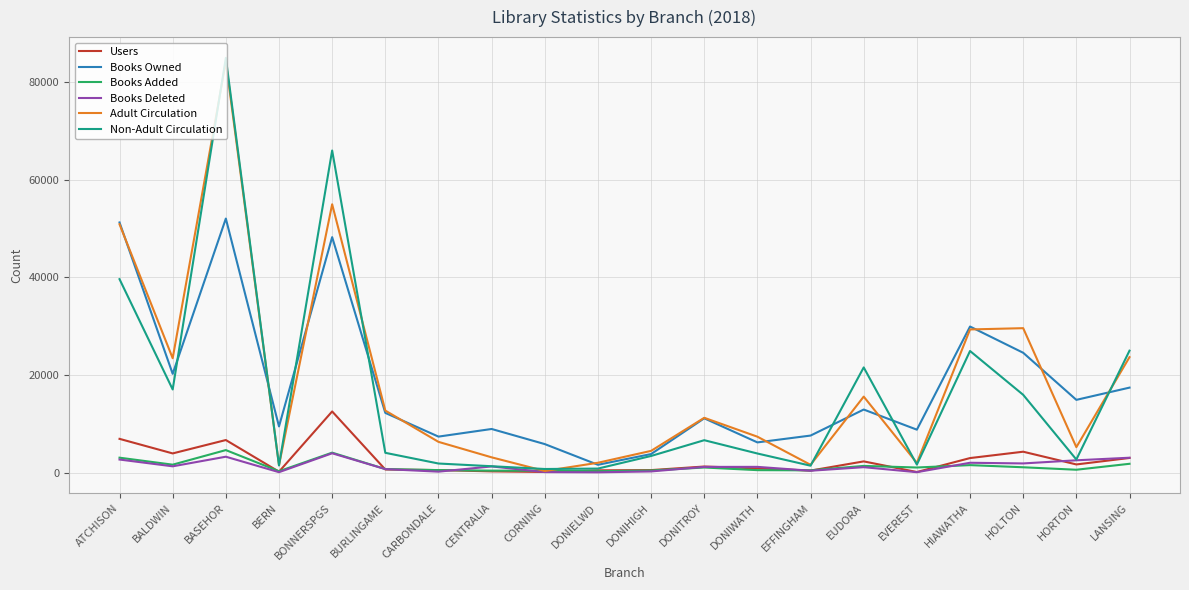

At which category is the sum across all series the highest?

BASEHOR